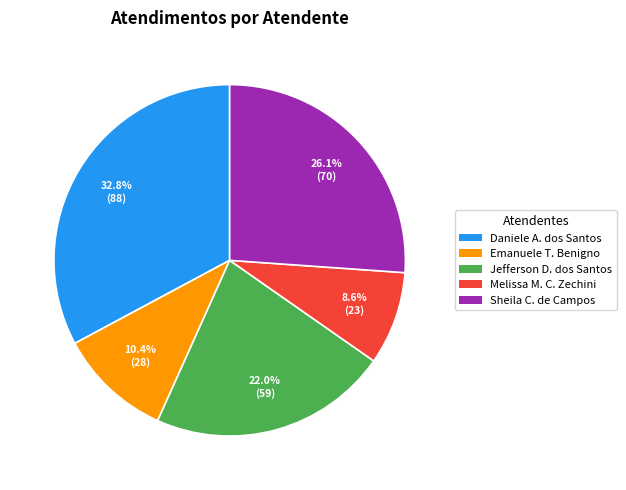

Is there any slice that represents more than half of the pie?

No